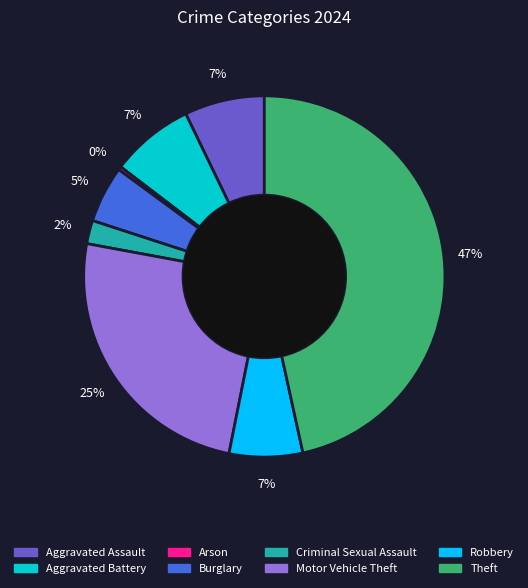

What percentage is the Robbery slice, to the nearest percent?

7%